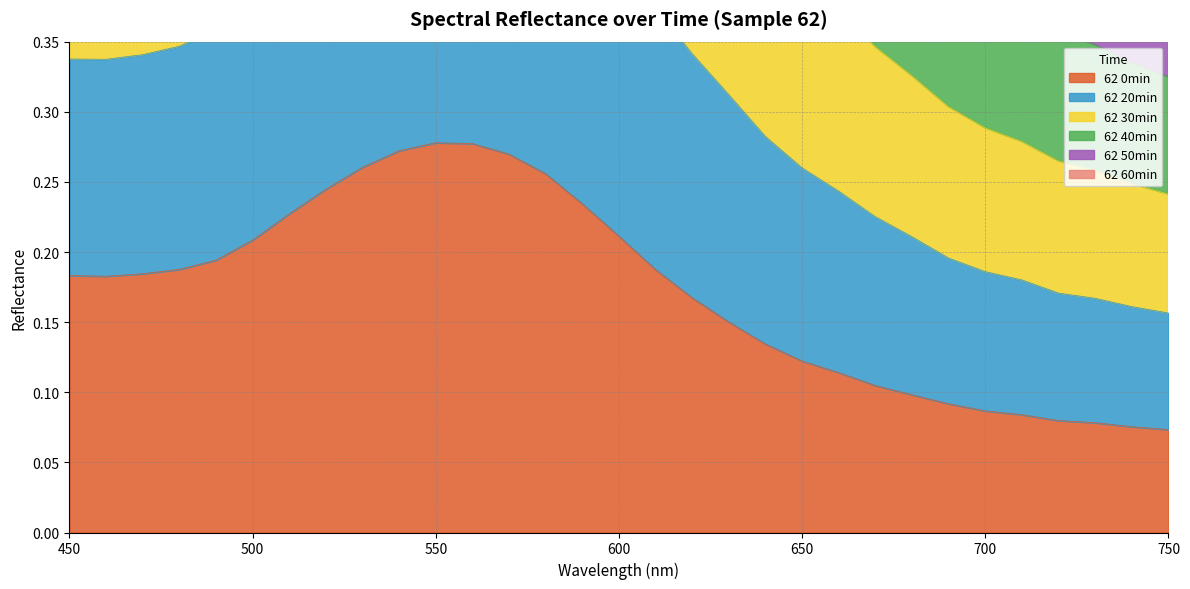

What is the sum of the 62 30min values at 560 and 590?

2.2